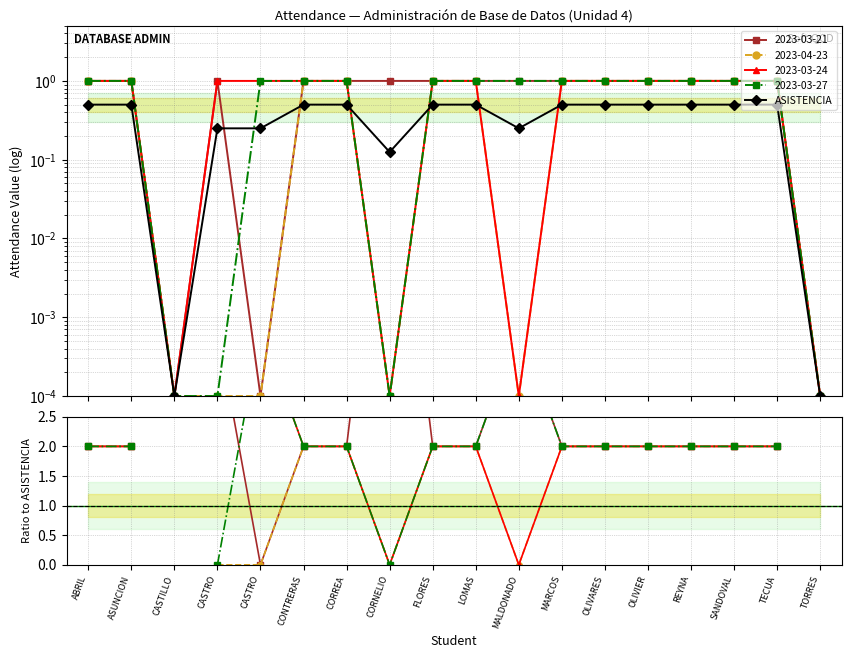

List the labels in order of value, largest first.

ABRIL, ASUNCION, CONTRERAS, CORREA, FLORES, LOMAS, MARCOS, OLIVARES, OLIVIER, REYNA, SANDOVAL, TECUA, CASTRO, CASTRO, MALDONADO, CORNELIO, CASTILLO, TORRES